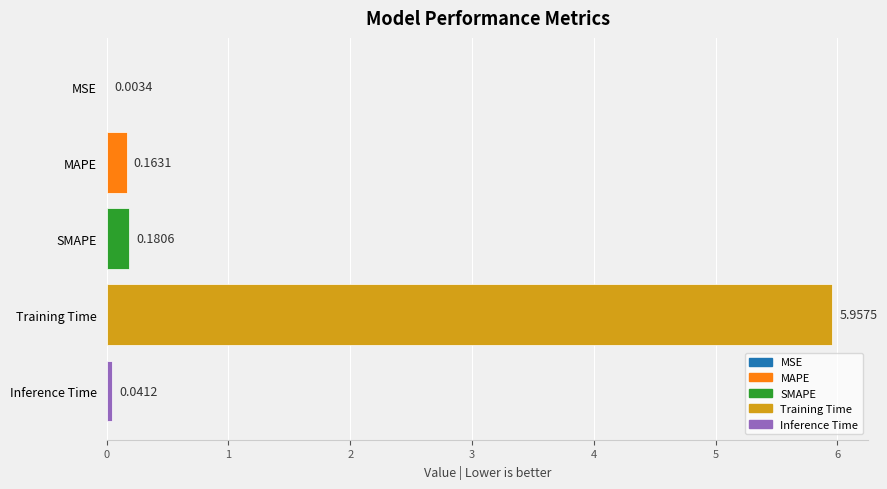

Which category has the highest value across all series?

Training Time